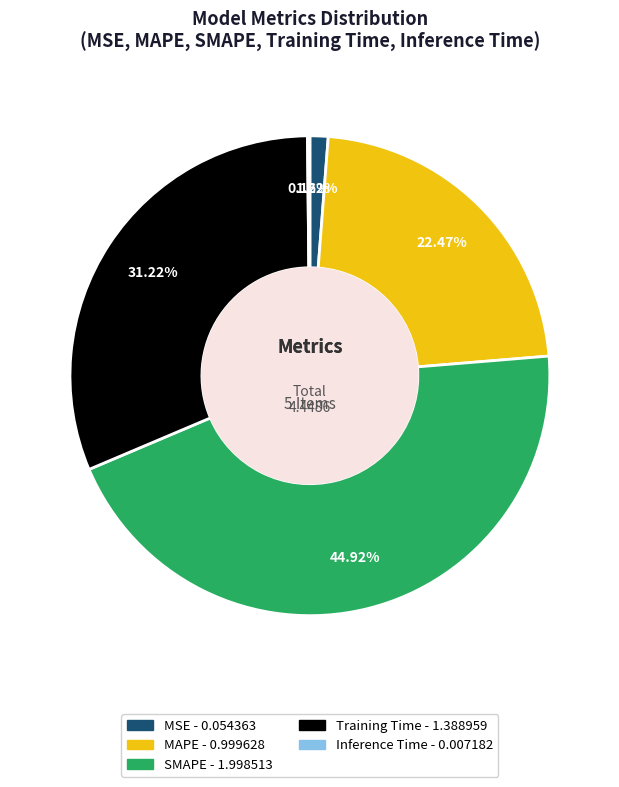

To the nearest percent, what is the difference between the largest and smallest slice percentages?

45%